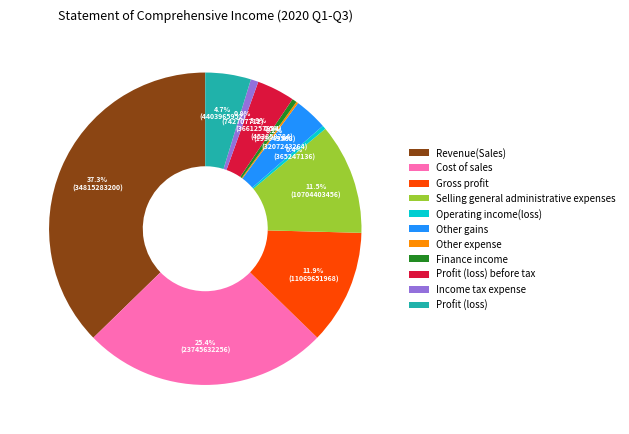

Approximately how many times larger is the value at Gross profit compared to Cost of sales?

0.5